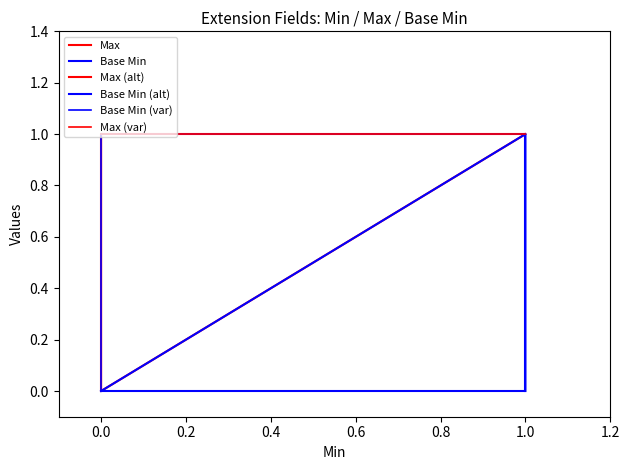

Reading right to left, extract all data points from this chart.

Max: 1=1	1=0	0=1	0=1	0=1
Base Min: 1=1	1=0	0=0	0=0	0=0